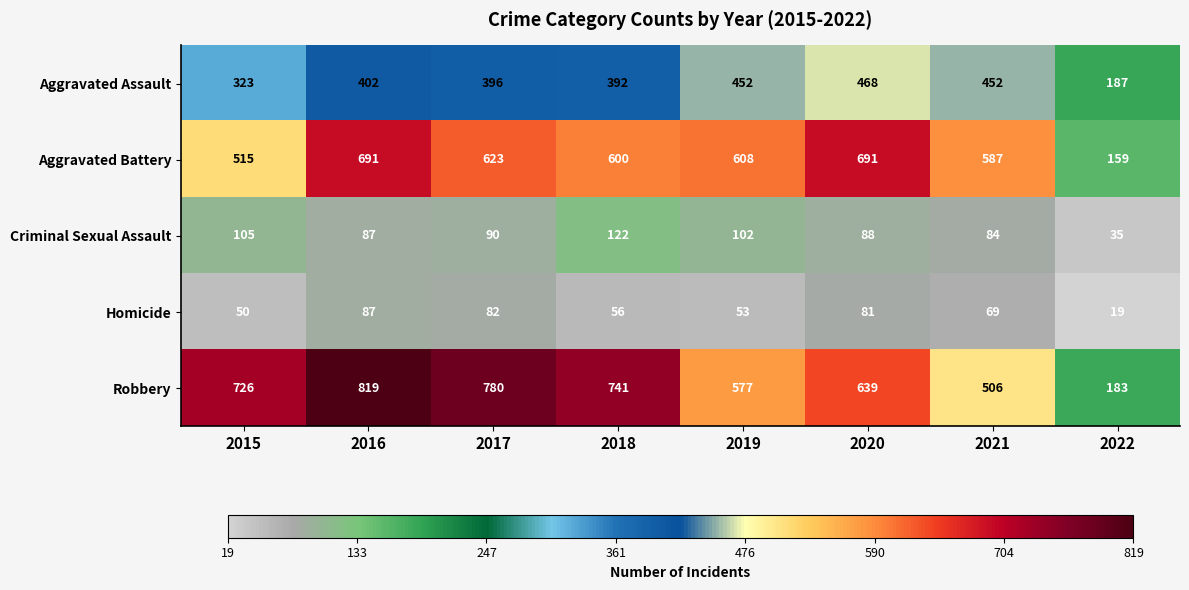

What value does the Robbery series have at 2016, to the nearest 50?

800